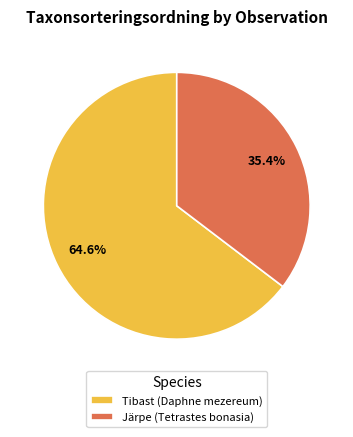

Which slice is the smallest?

Järpe (Tetrastes bonasia)